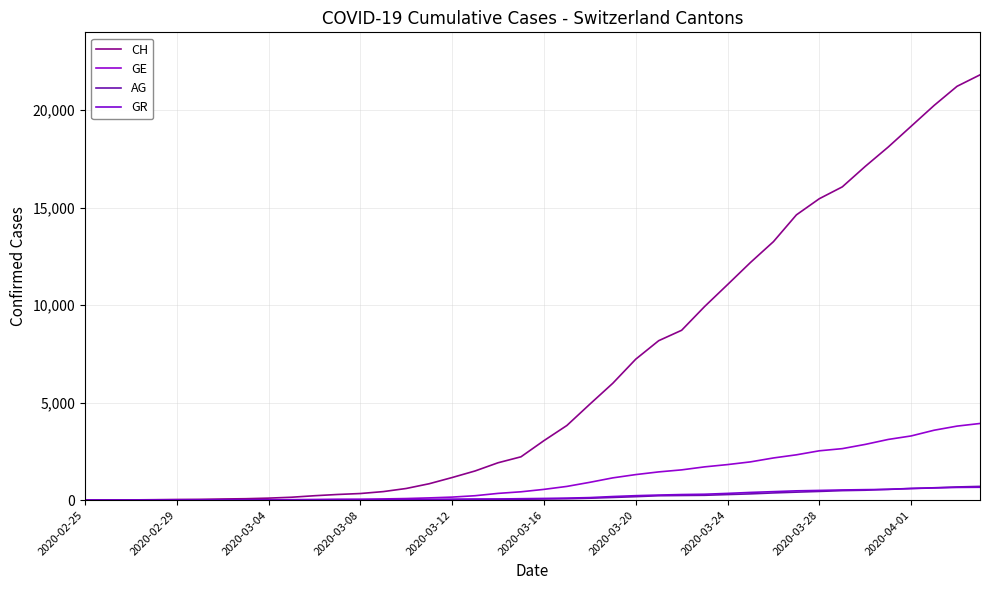

How many lines are shown in the chart?

4